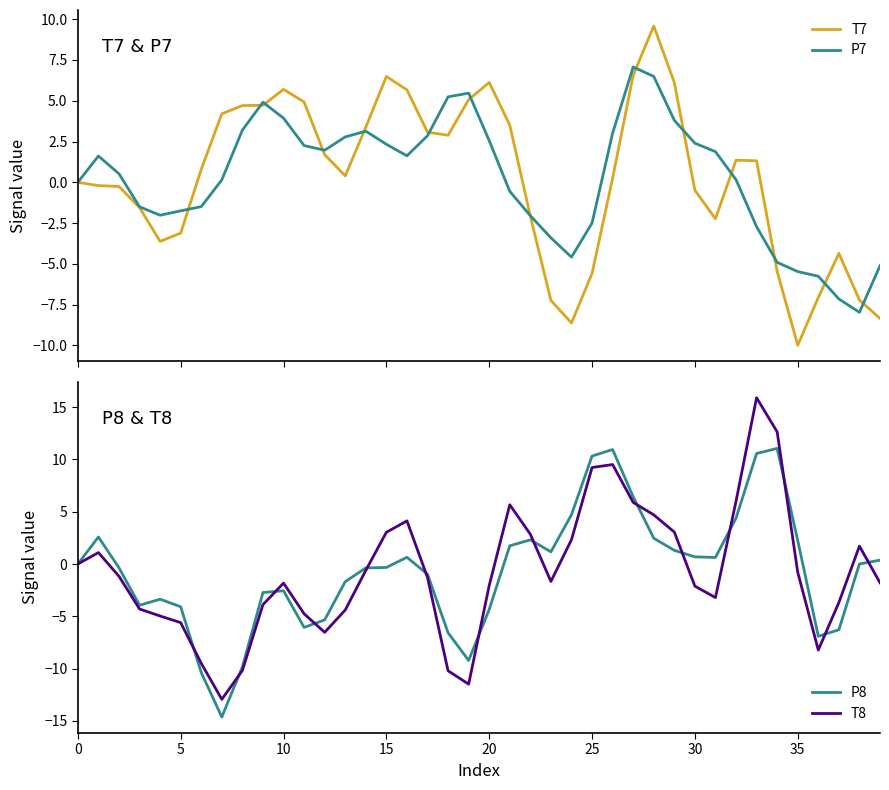

Which series changed the most between 9 and 22?

P7